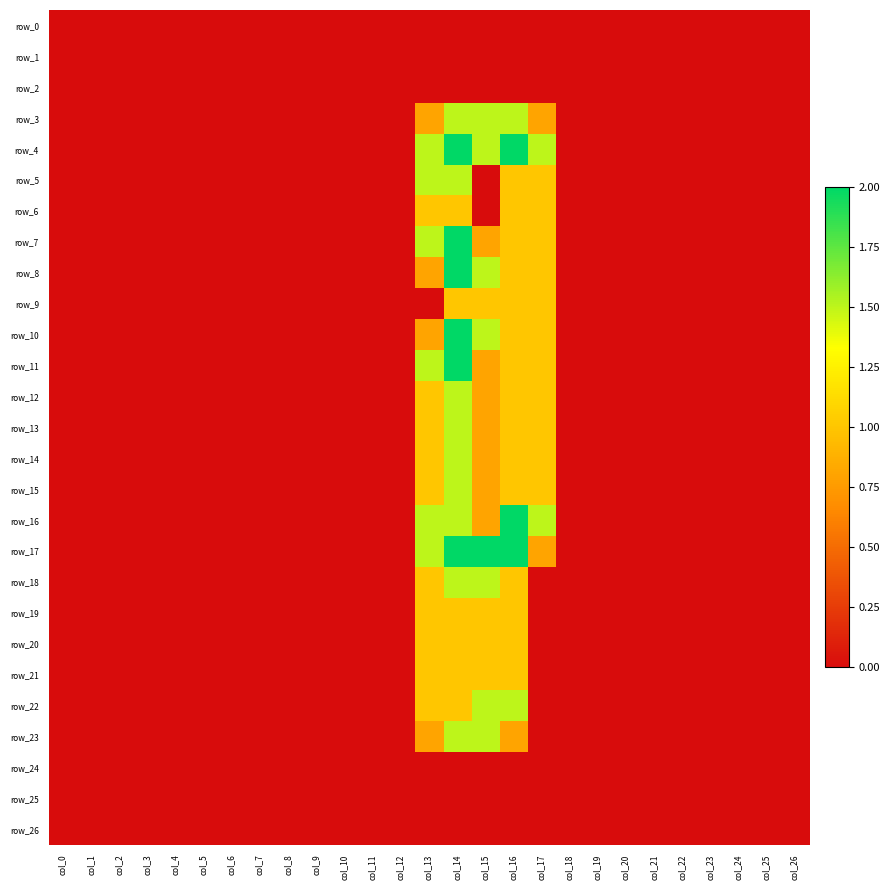

What is the sum of the row_16 values at col_14 and col_7?

1.5